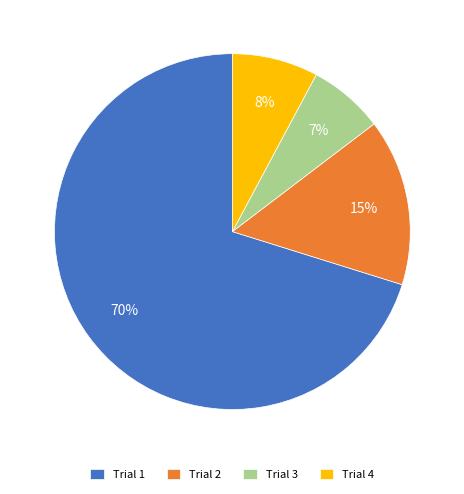

Is it true that Trial 4 is 1% of the pie?

False